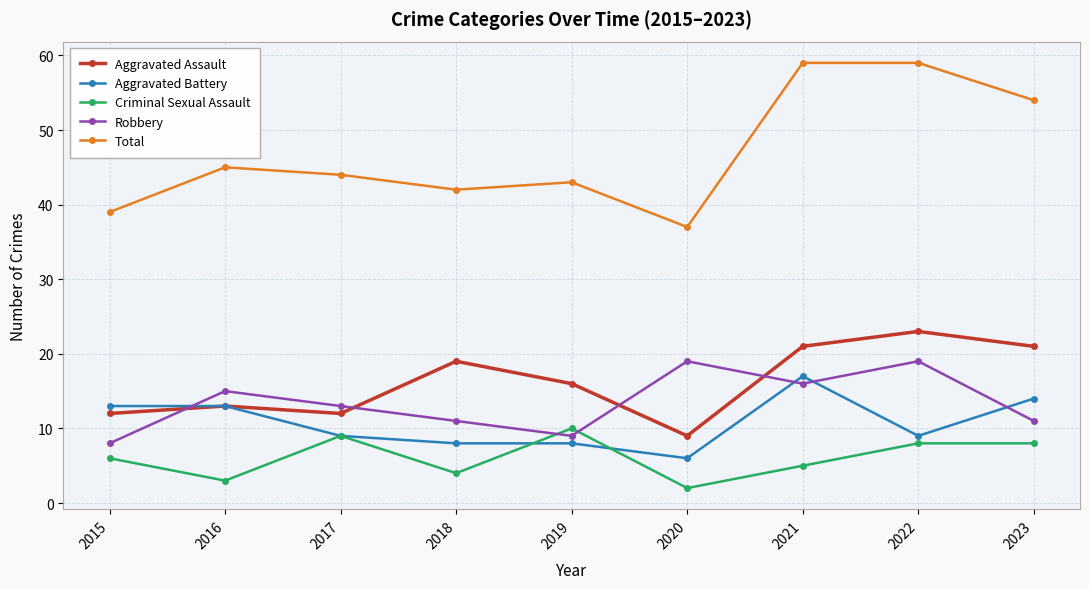

At which category does the chart reach its minimum across all series?

2020